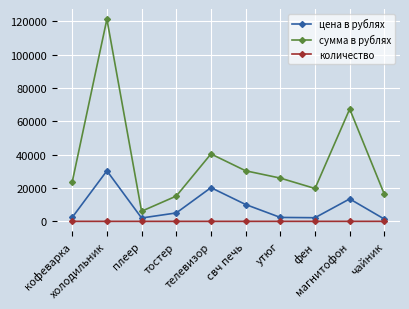

Which series has the widest spread of values?

сумма в рублях